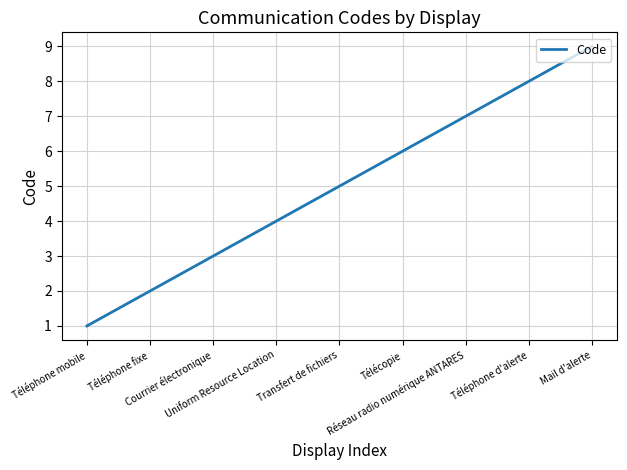

What is the maximum value shown in the chart?

9